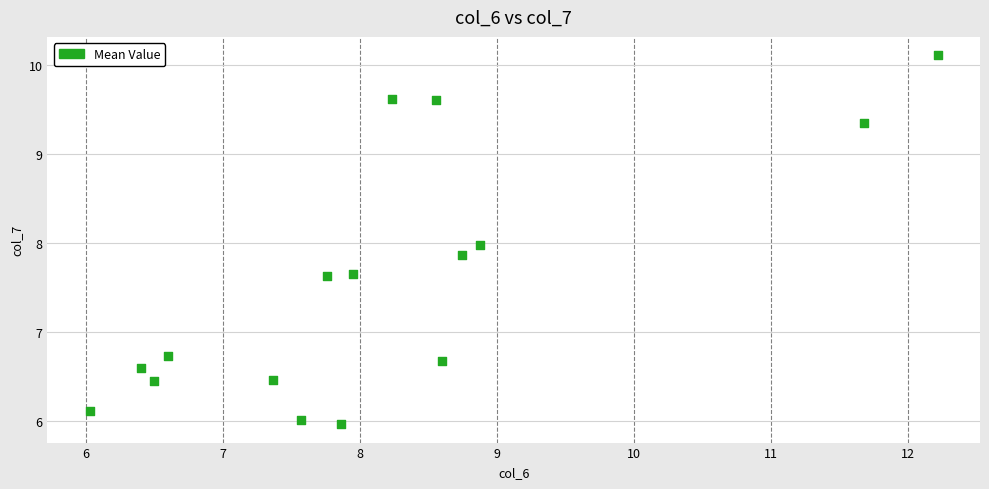

What is the range of X values (max minus min)?

6.2